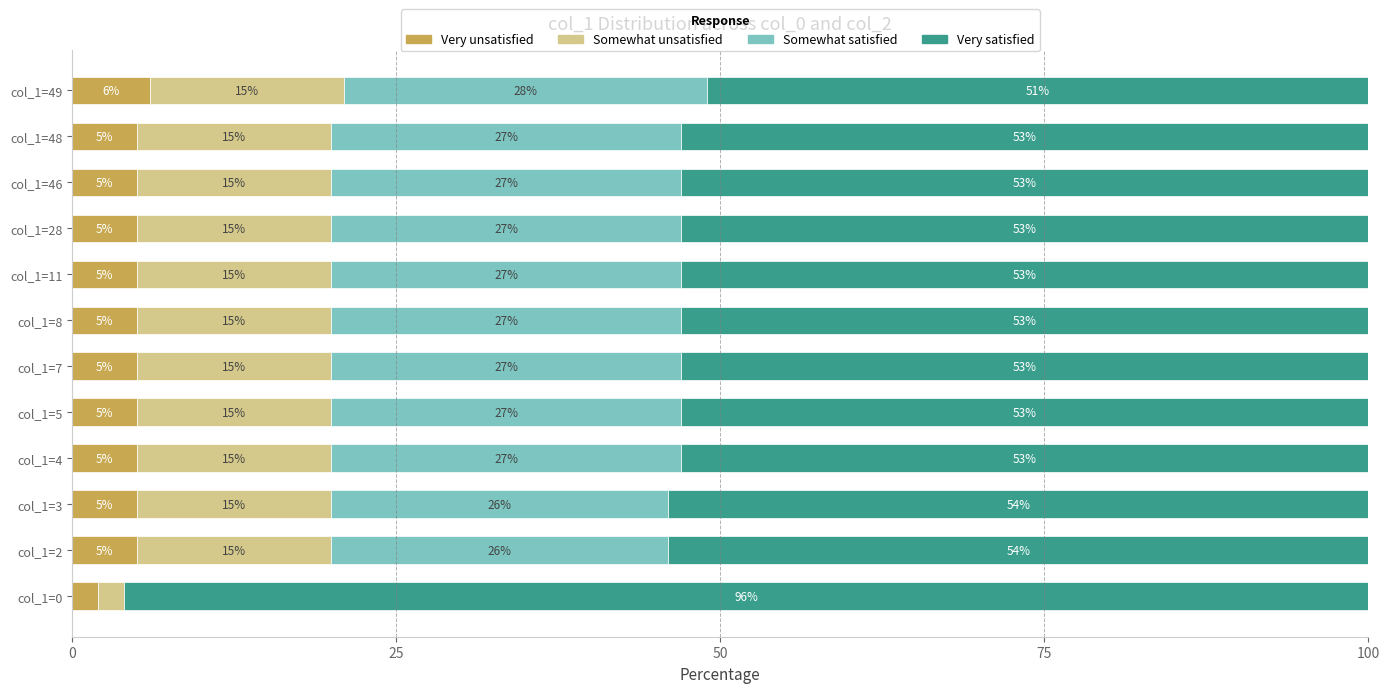

What is the total value across all series at col_1=5?

100